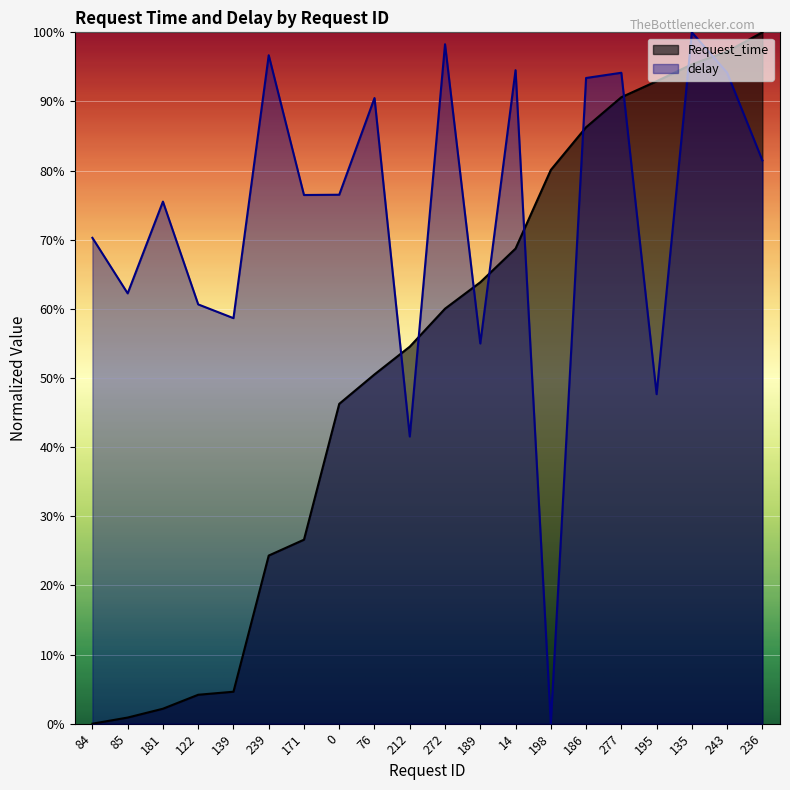

What is the sum of all Request_time values?

10.5